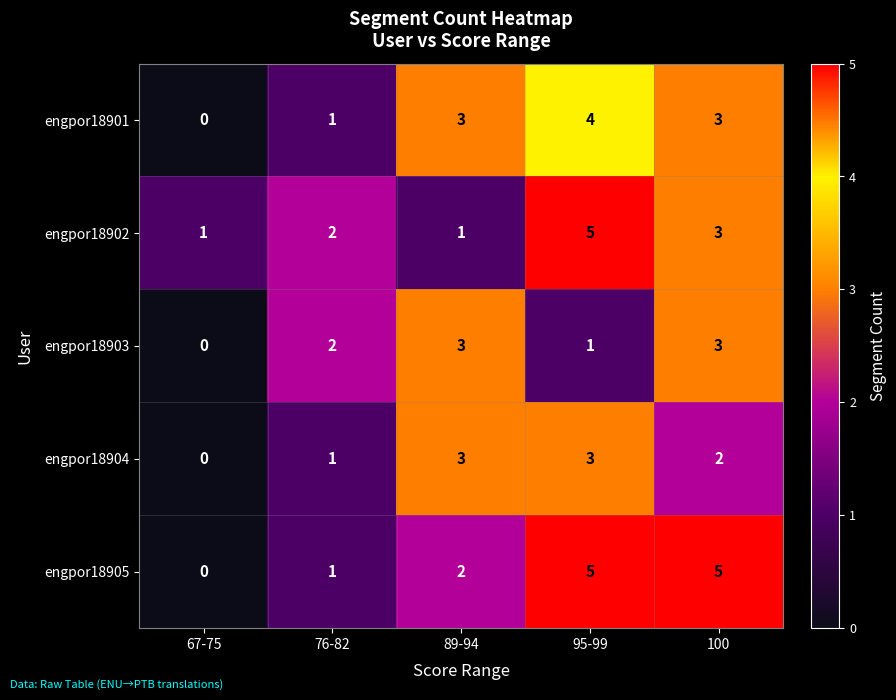

Reading right to left, list all the values displayed in this chart.

engpor18901: 3	4	3	1	0
engpor18902: 3	5	1	2	1
engpor18903: 3	1	3	2	0
engpor18904: 2	3	3	1	0
engpor18905: 5	5	2	1	0